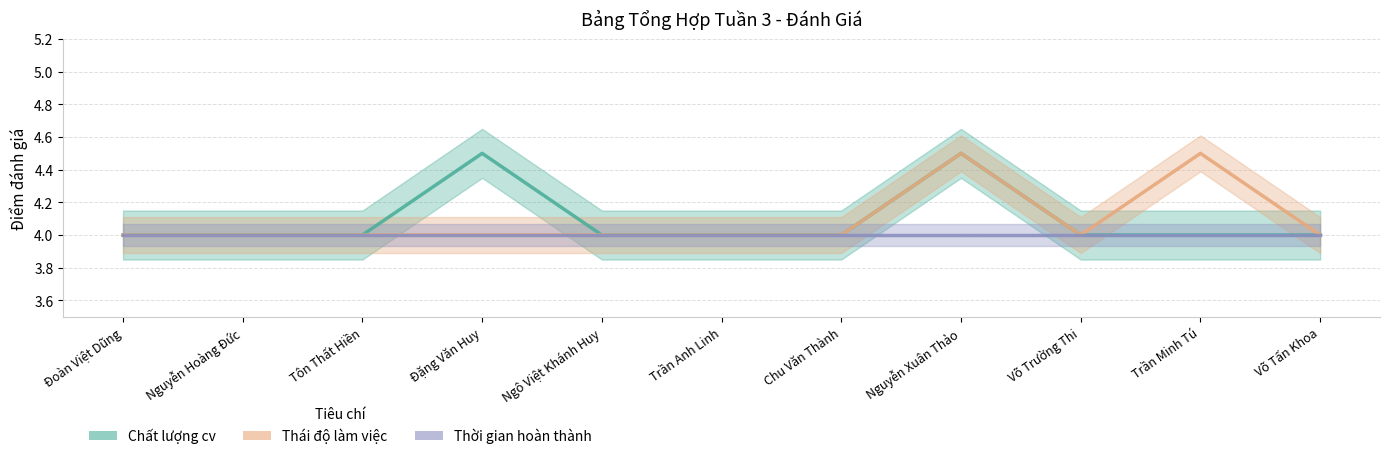

What is the lowest value of the Chất lượng cv series?

4.0